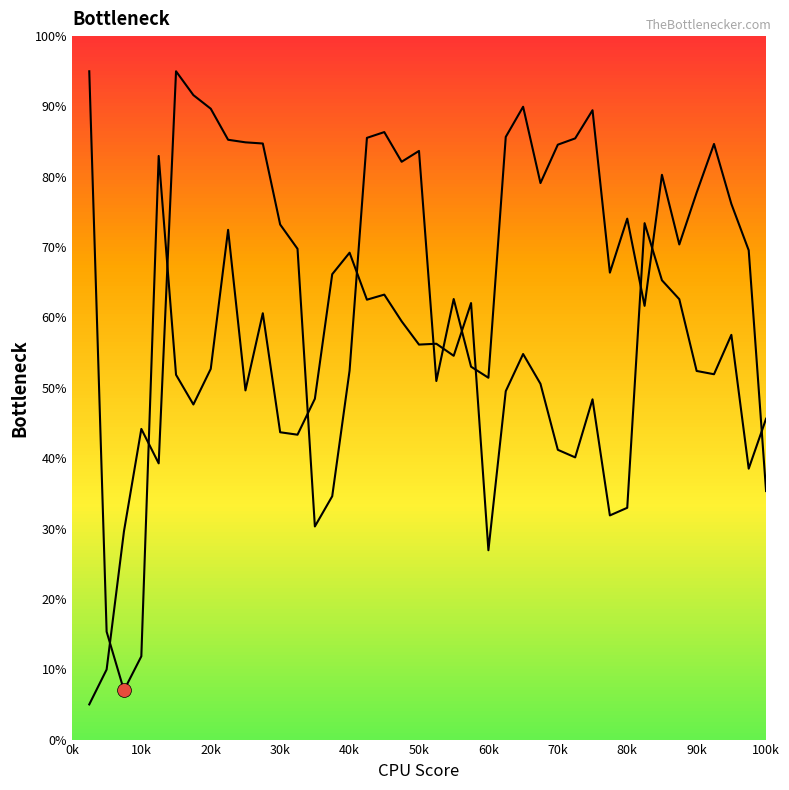

How many lines are shown in the chart?

2